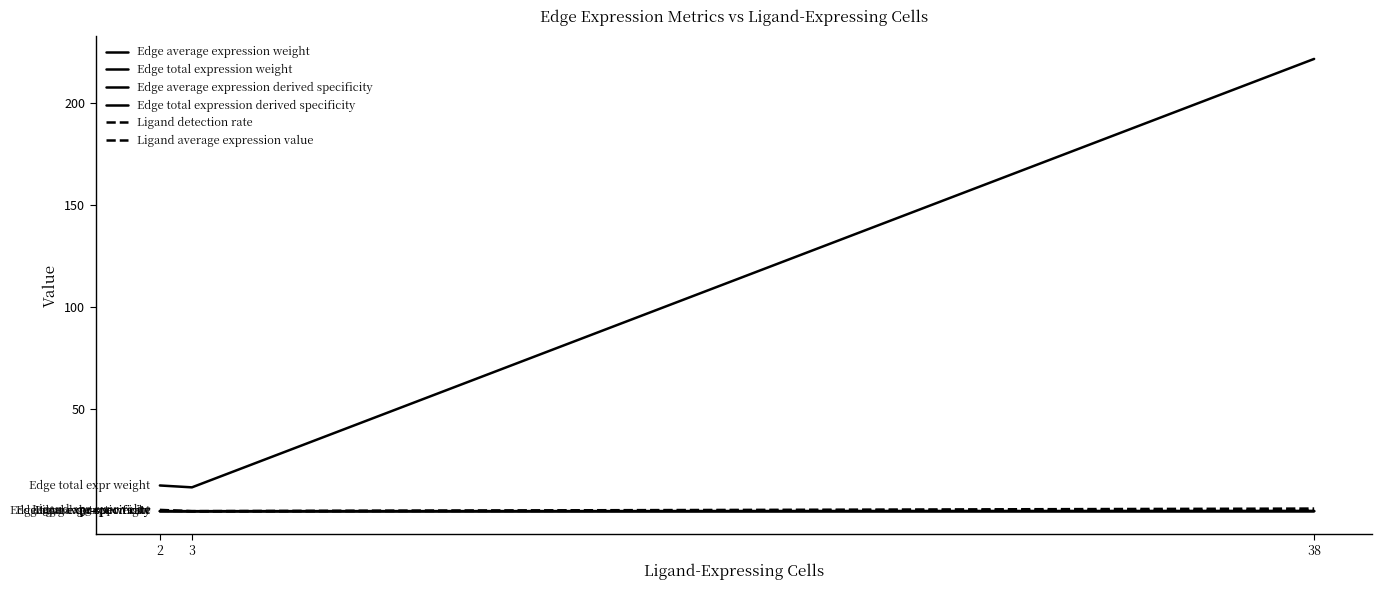

Reading right to left, what are all the values shown in this chart?

Edge average expression weight: 0.0	0.0	0.0
Edge total expression weight: 221.8	11.7	12.6
Edge average expression derived specificity: 0.1	0.0	0.0
Edge total expression derived specificity: 0.0	0.0	0.0
Ligand detection rate: 0.5	0.0	0.2
Ligand average expression value: 1.3	0.0	0.7